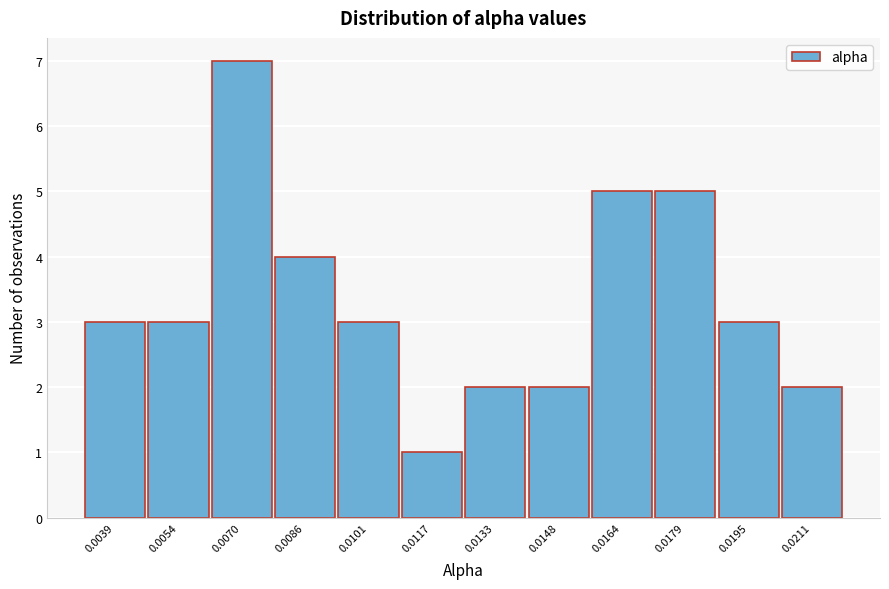

Reading left to right, what are all the values shown in this chart?

3	3	7	4	3	1	2	2	5	5	3	2